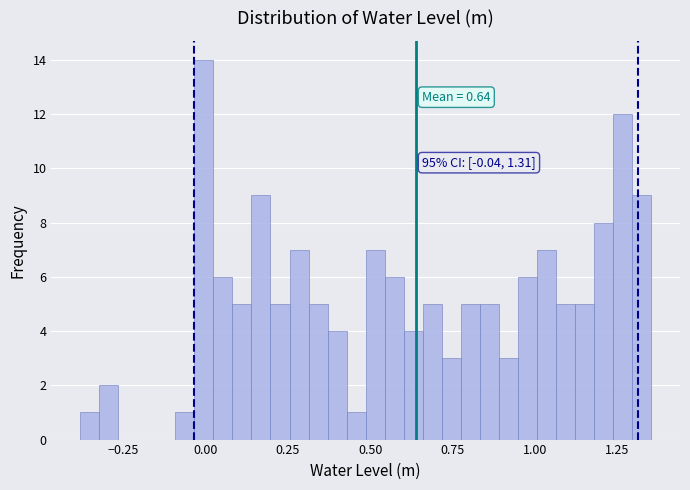

Around what value on the x-axis is the tallest bar? Give the approximate position of its centre, as read against the axis.

0.00